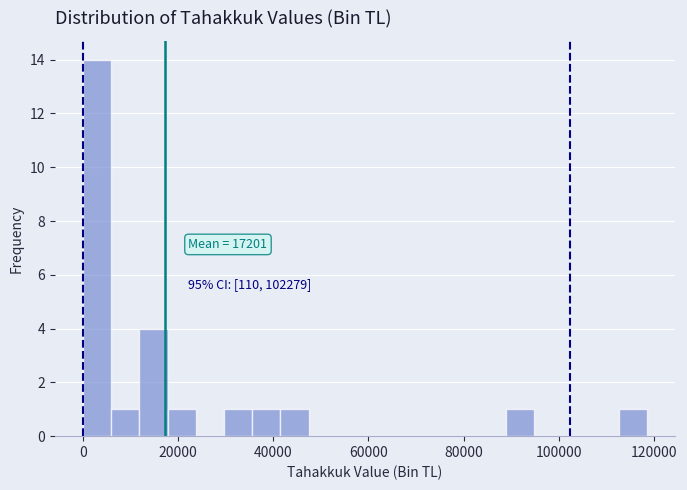

Around what value on the x-axis is the tallest bar? Give the approximate position of its centre, as read against the axis.

4000